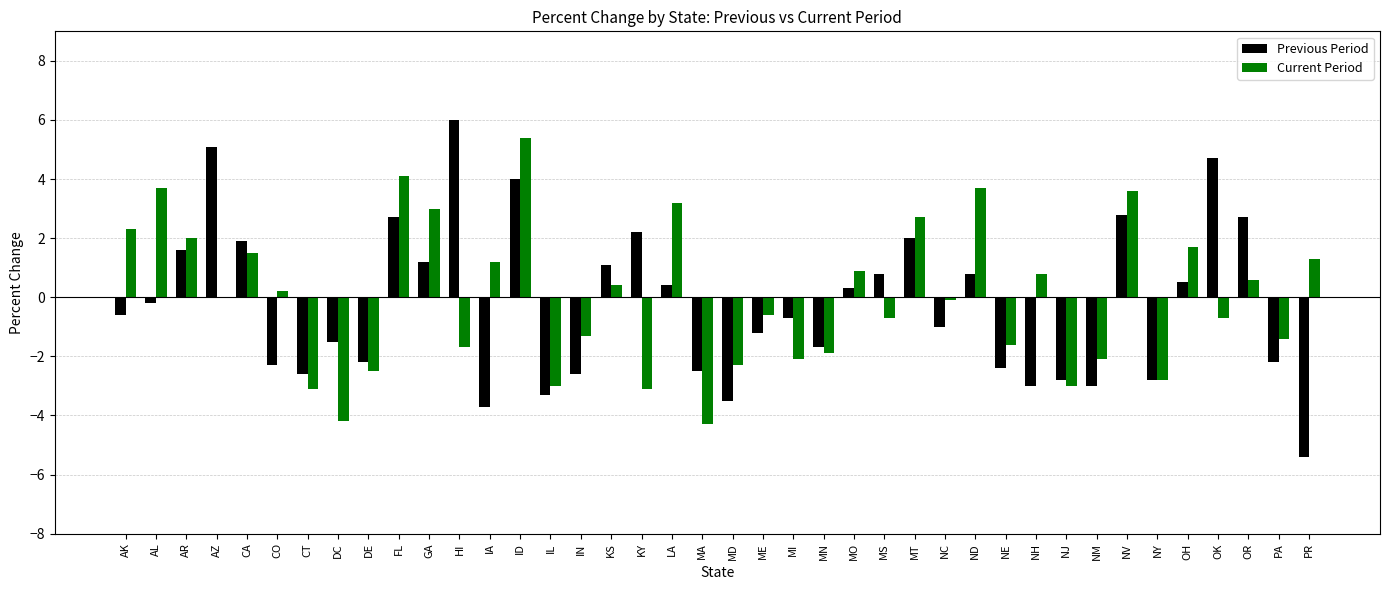

What is the sum of the Current Period values at FL and MN?

2.2